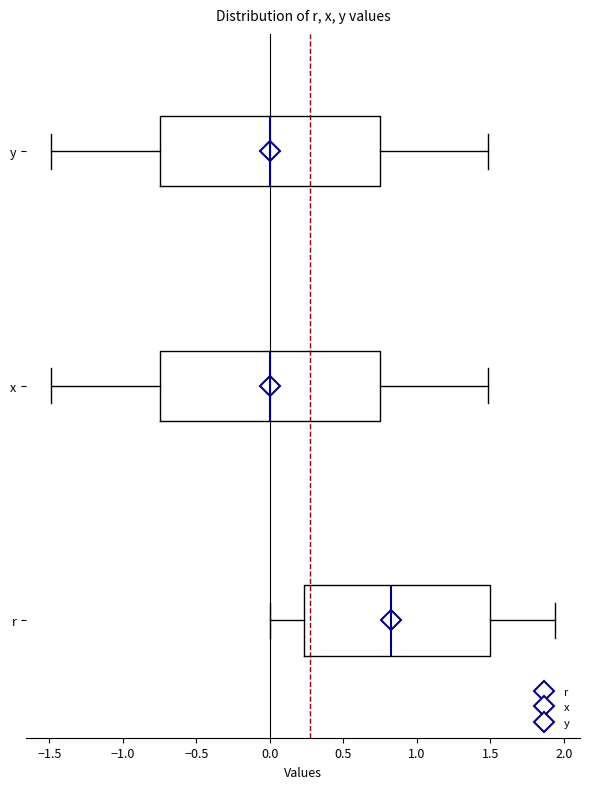

Where does the median line of the box for x sit on the x-axis? The values are not printed on the chart, so give them approximately, as read against the axis.

0.00